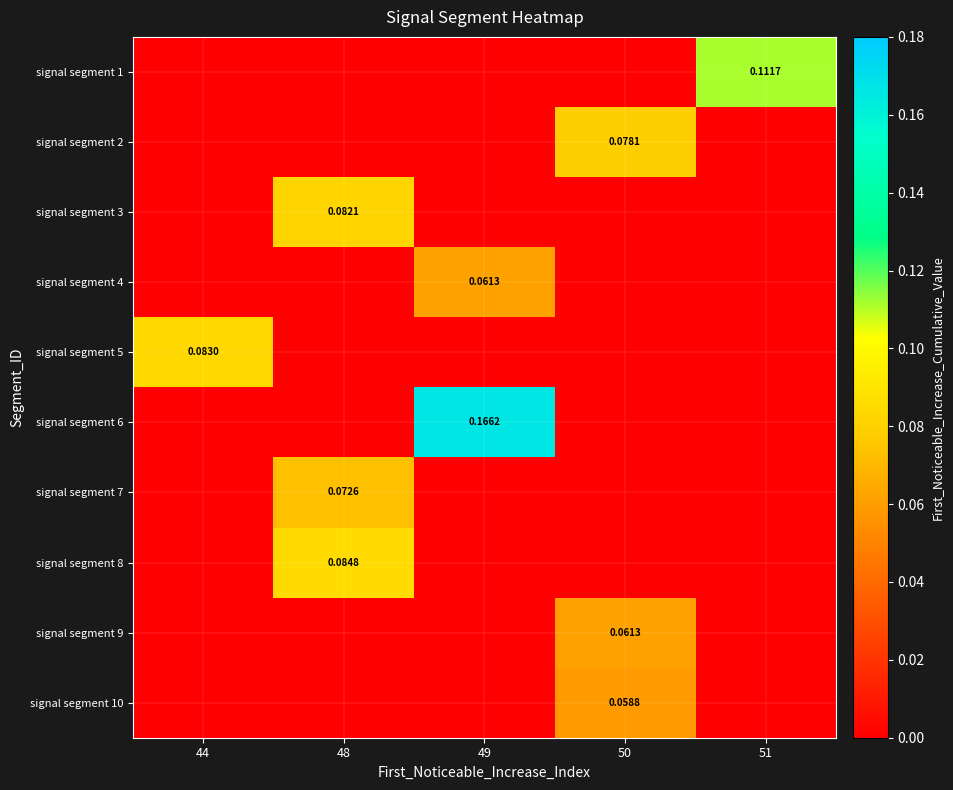

What is the difference between the maximum and minimum values in the signal segment 1 series?

0.1